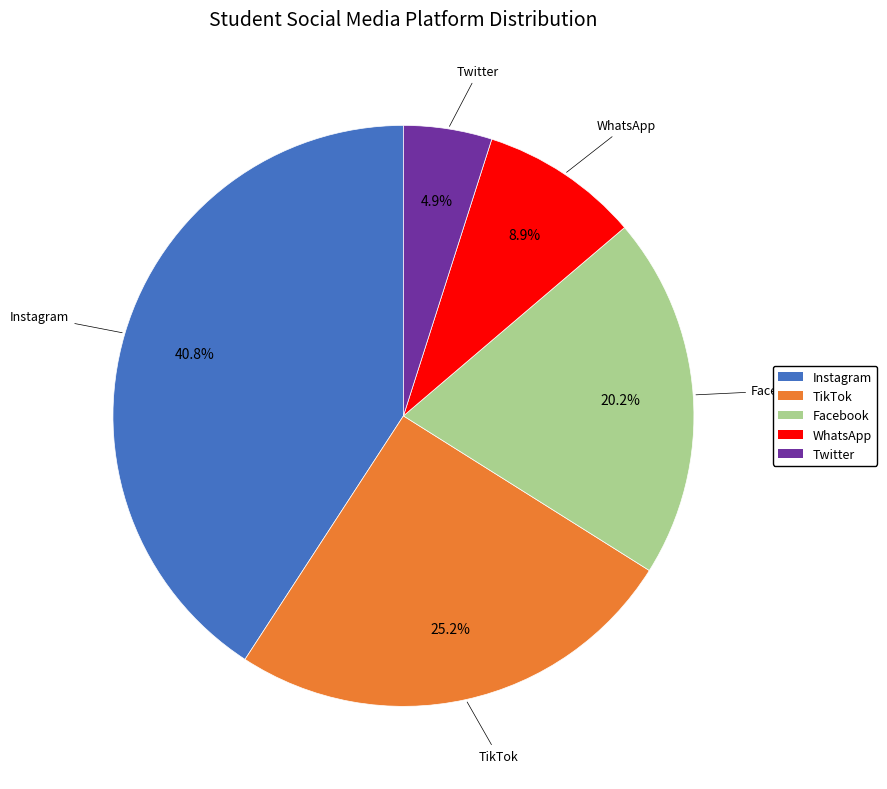

Which slice is the largest?

Instagram